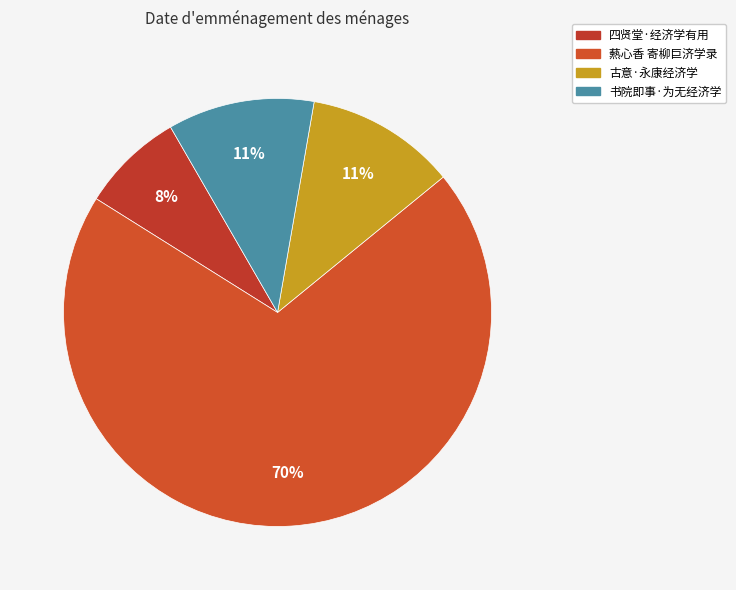

Between 四贤堂·经济学有用 and 古意·永康经济学, which is larger?

古意·永康经济学